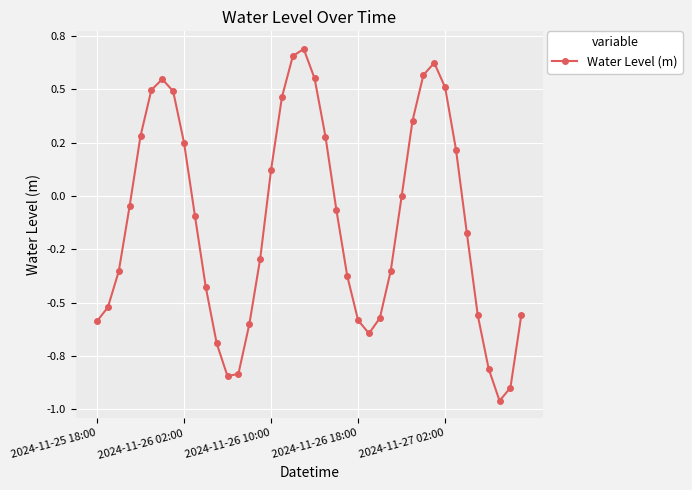

What is the value of the 36th point from the left?

-0.6